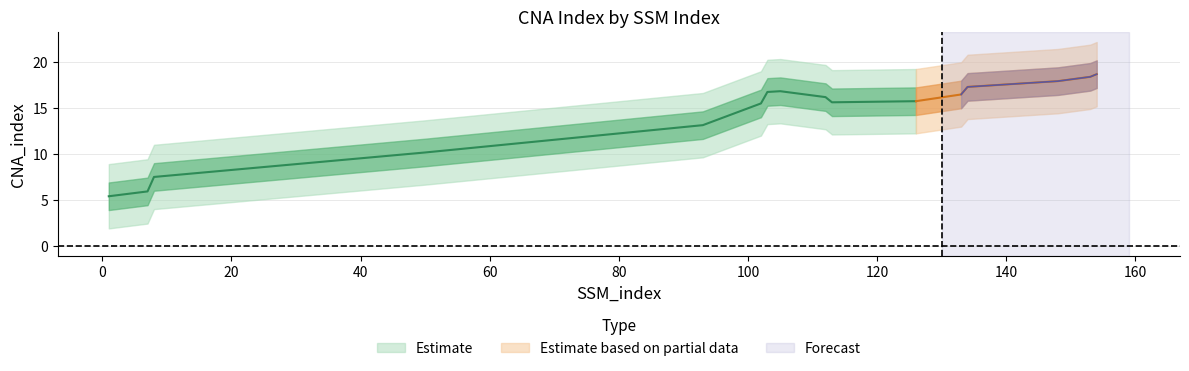

Where is the data nearest to the value 11?

50